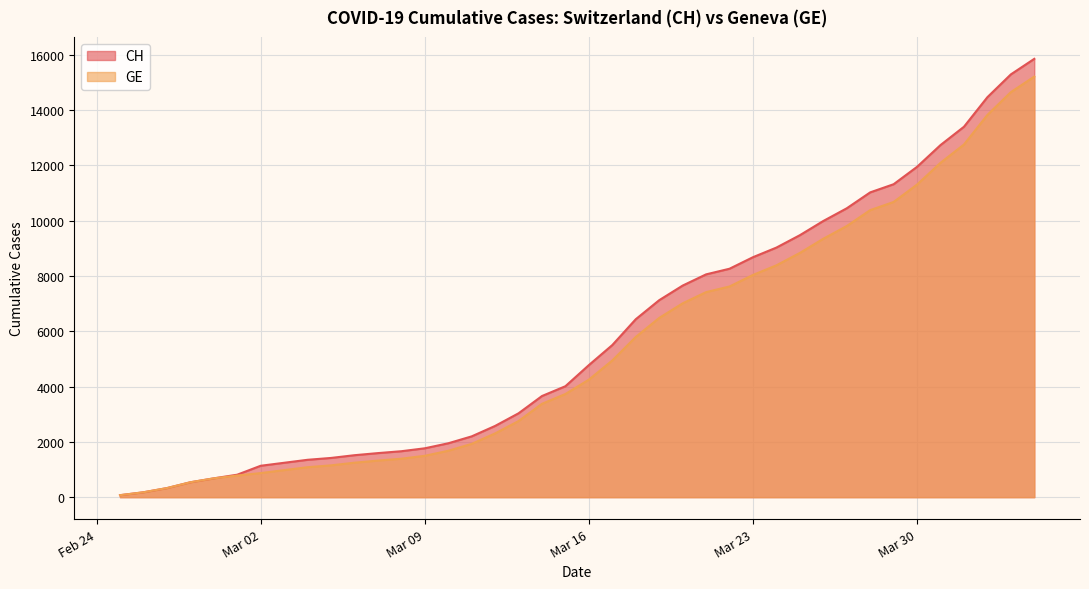

Does the chart display data point markers on the line(s)?

No